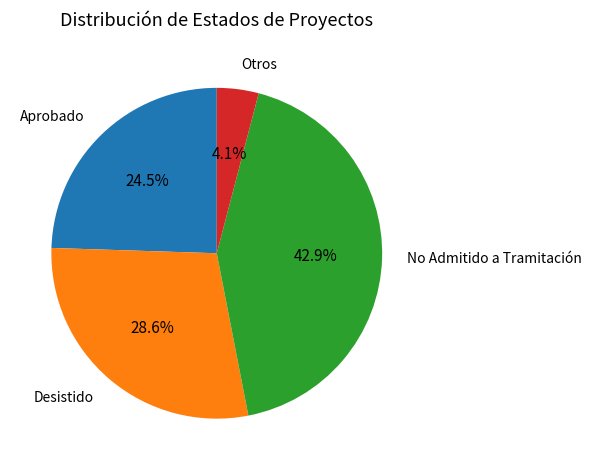

Between Otros and Desistido, which is larger?

Desistido